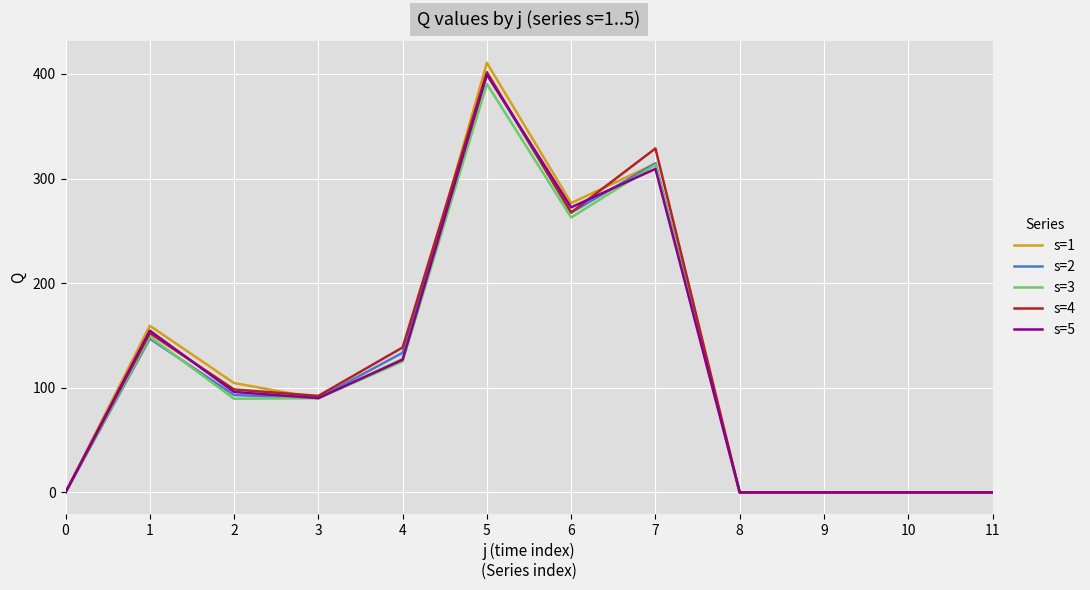

Which series has the widest spread of values?

s=1